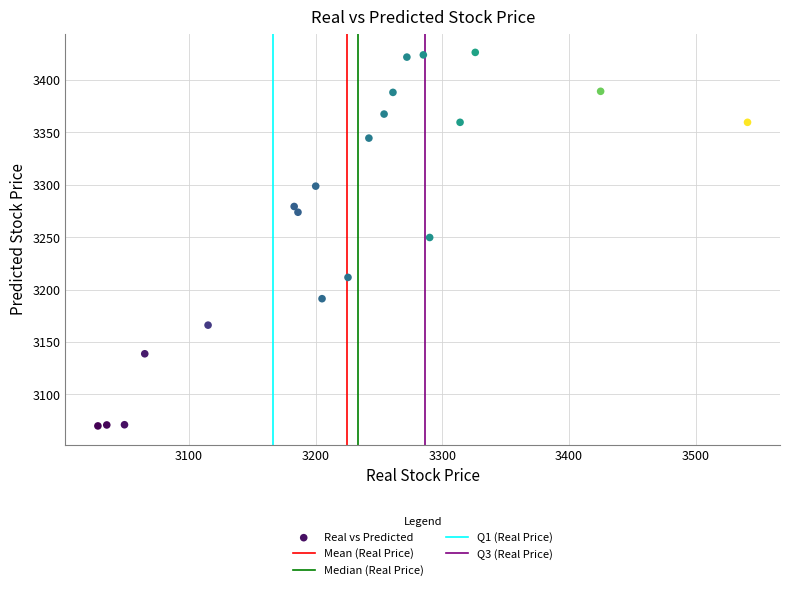

What is the range of X values (max minus min)?

513.0